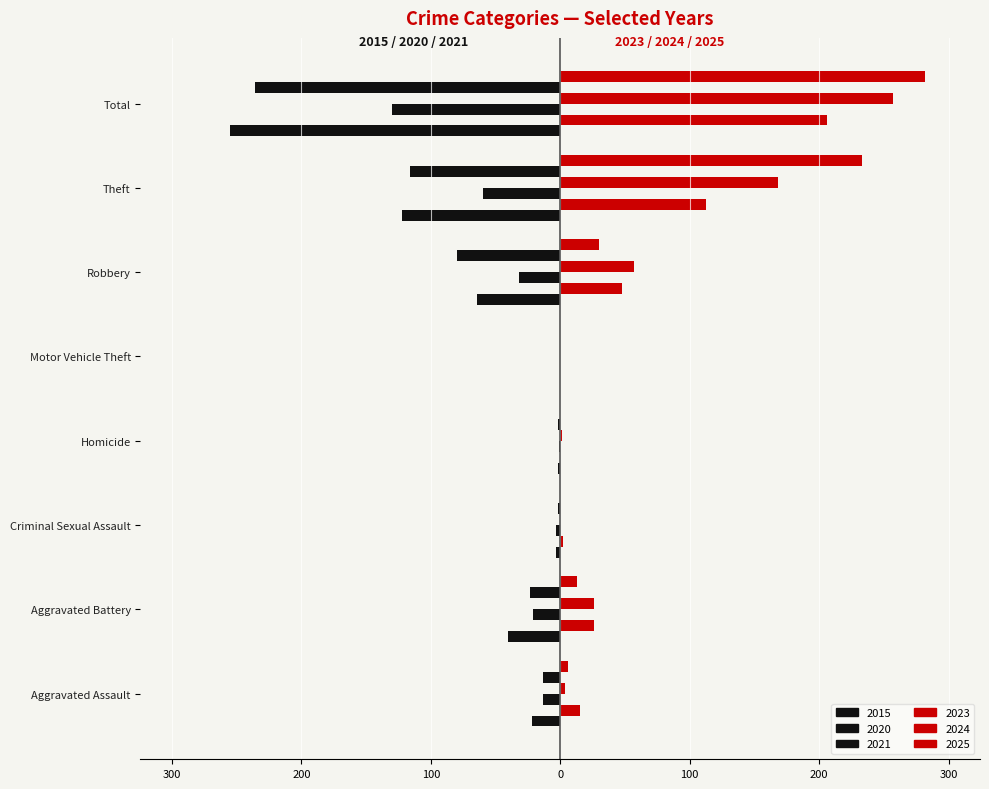

How many values in 2020 are above zero?

6